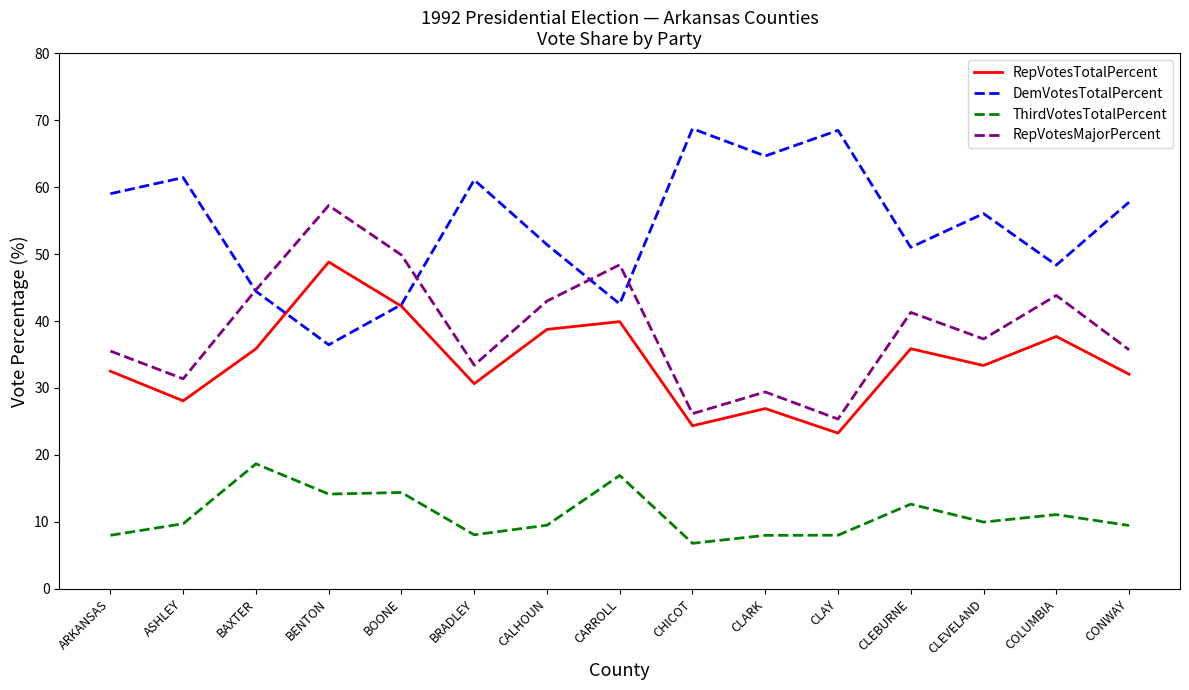

At how many categories does at least one series exceed 49?

12